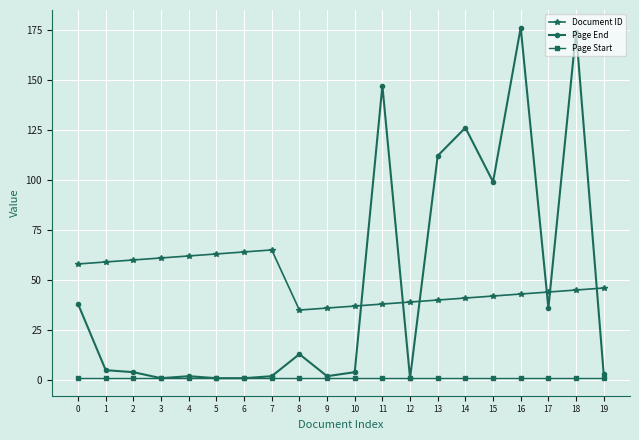

At 11, list the series in order from largest to smallest.

Page End, Document ID, Page Start